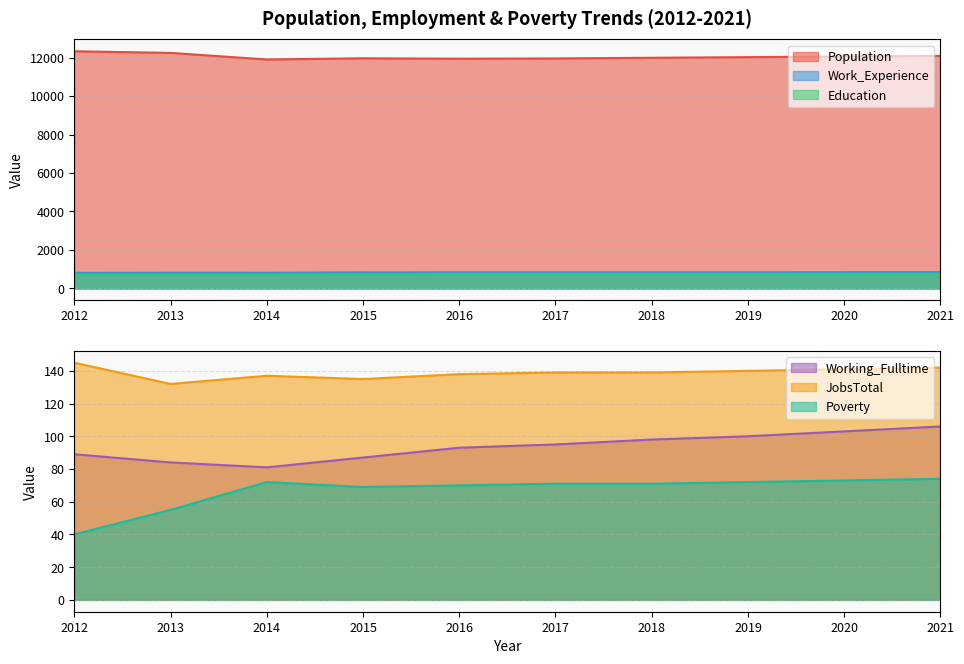

What is the total value across all series at 2020?

13969